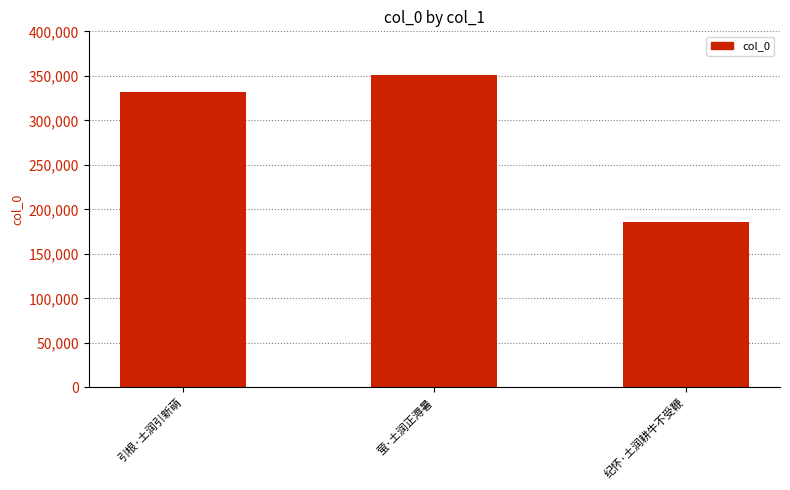

Where is the data nearest to the value 268416?

引根·土润引新萌